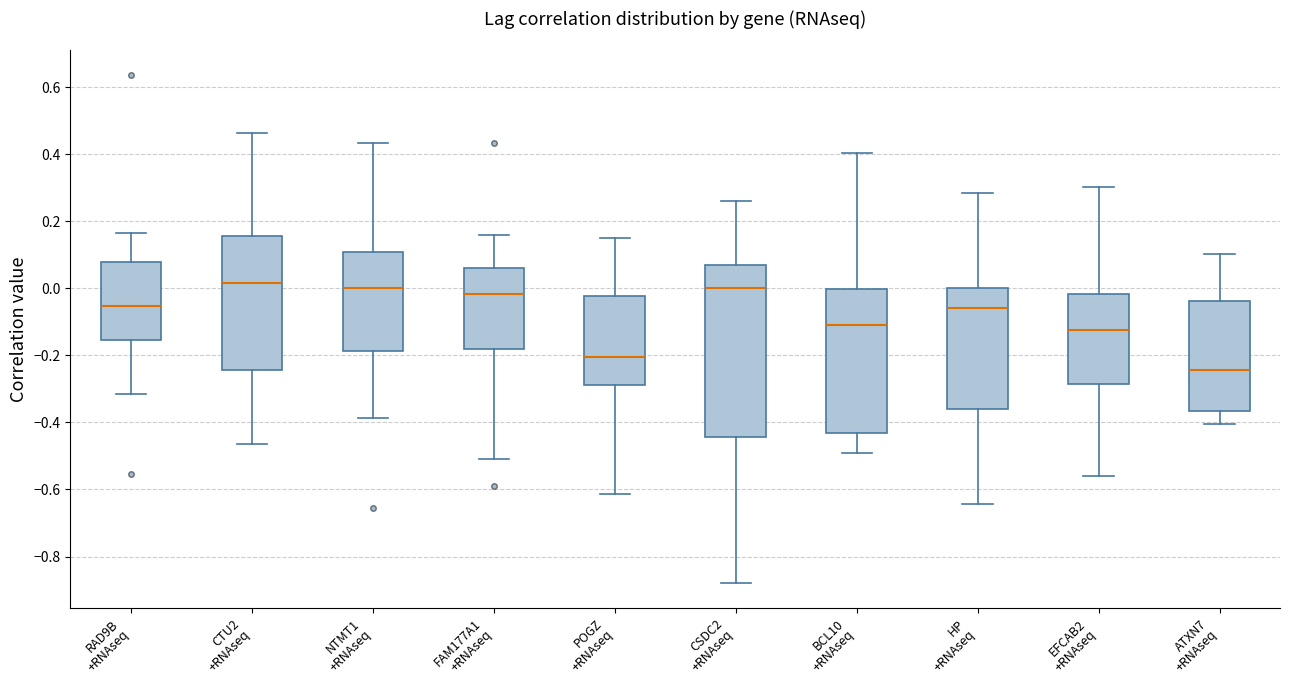

Comparing the boxes themselves (not the whiskers), which one is the tallest?

CSDC2 +RNAseq